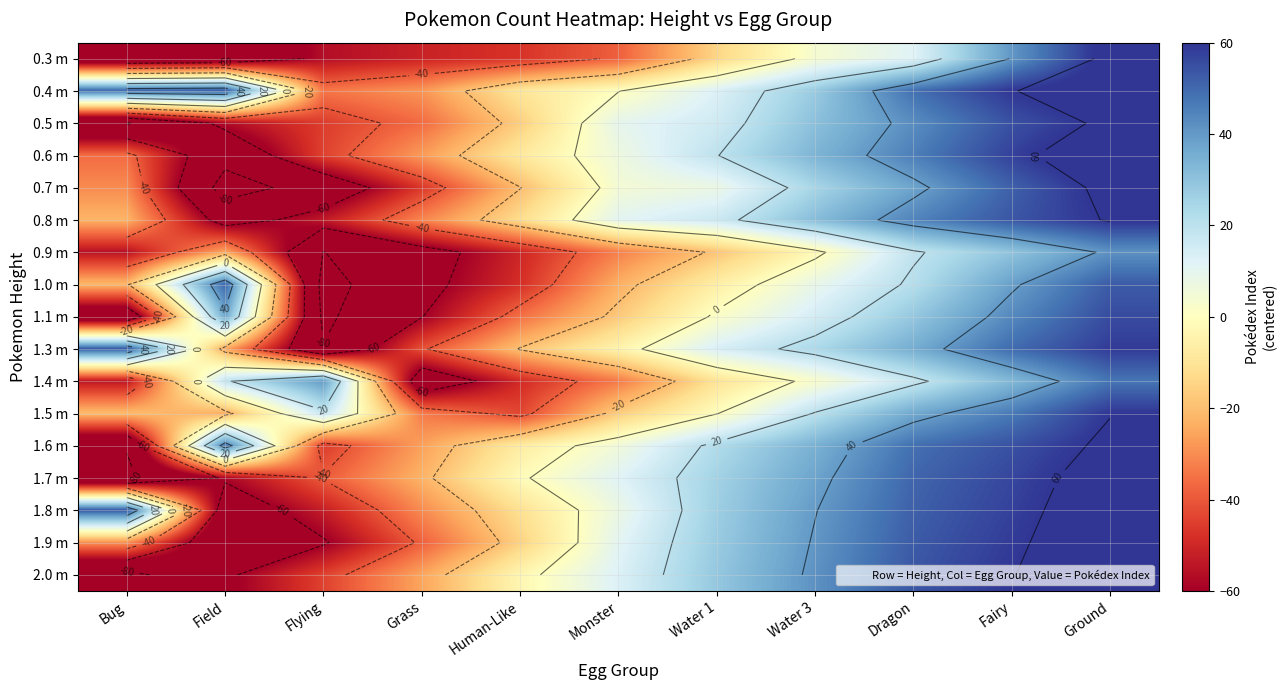

Rank the series by their maximum value, from lowest to highest.

0.9 m, 1.4 m, 1.0 m, 1.1 m, 1.3 m, 1.5 m, 0.8 m, 0.5 m, 1.6 m, 0.7 m, 0.3 m, 1.7 m, 0.4 m, 1.8 m, 1.9 m, 0.6 m, 2.0 m